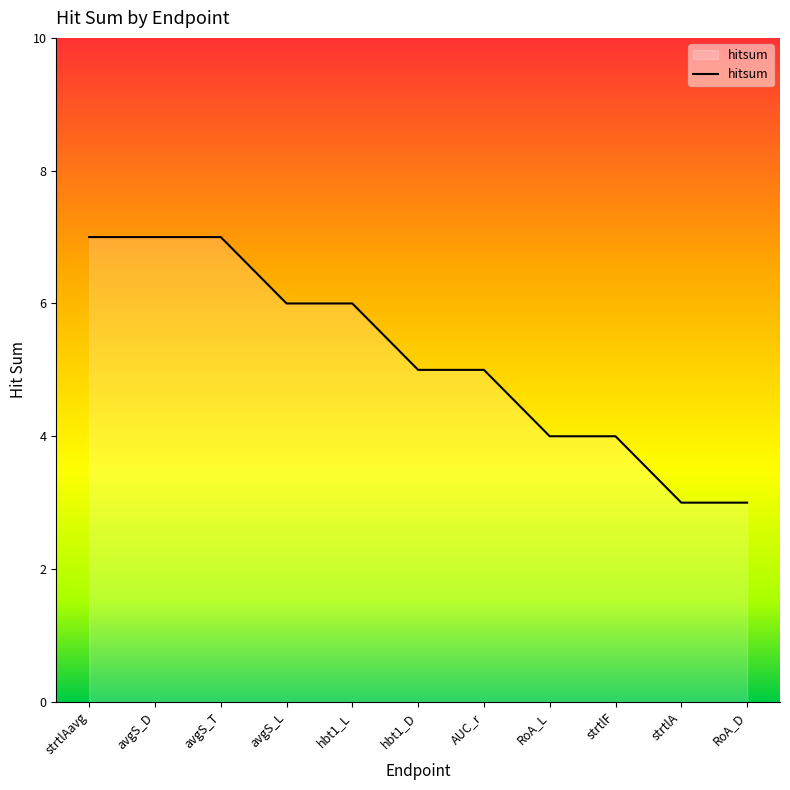

Reading left to right, what are all the values shown in this chart?

strtlAavg=7	avgS_D=7	avgS_T=7	avgS_L=6	hbt1_L=6	hbt1_D=5	AUC_r=5	RoA_L=4	strtlF=4	strtlA=3	RoA_D=3